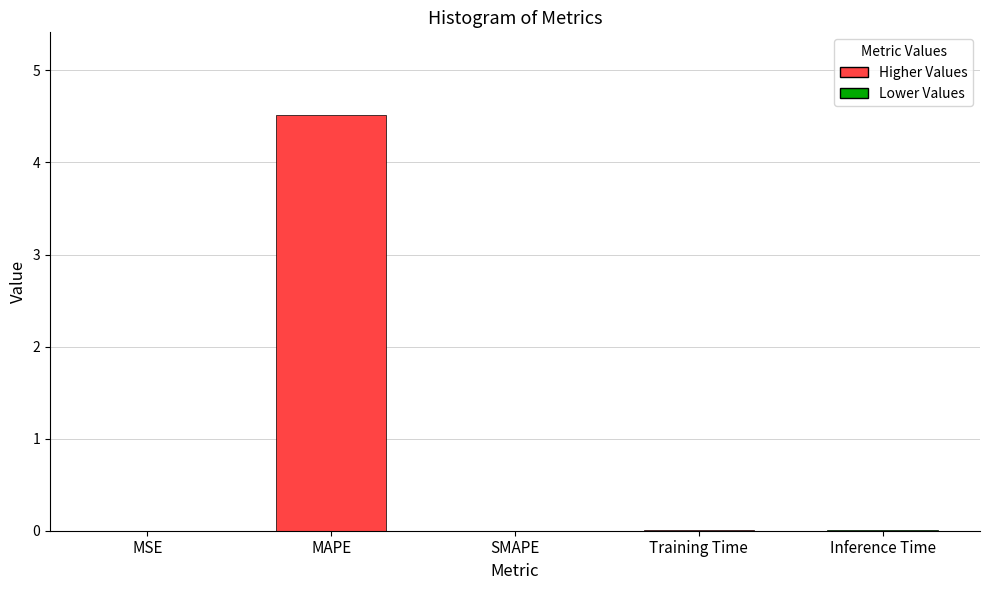

What is the sum of all values?

4.5